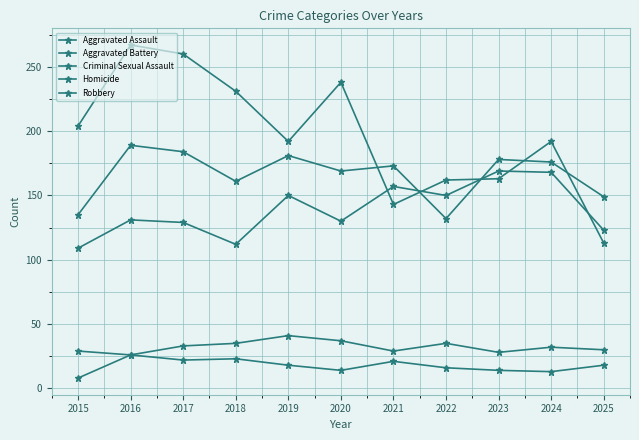

What is the difference between the second highest and second lowest values in the Criminal Sexual Assault series?

9